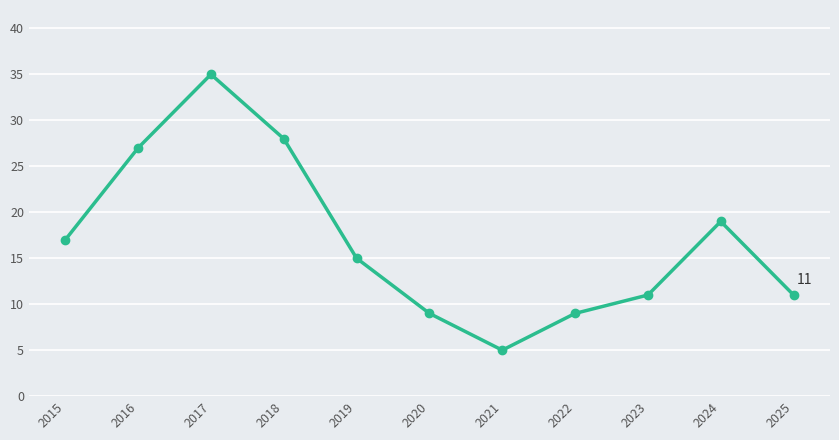

How many data points does each series have?

11